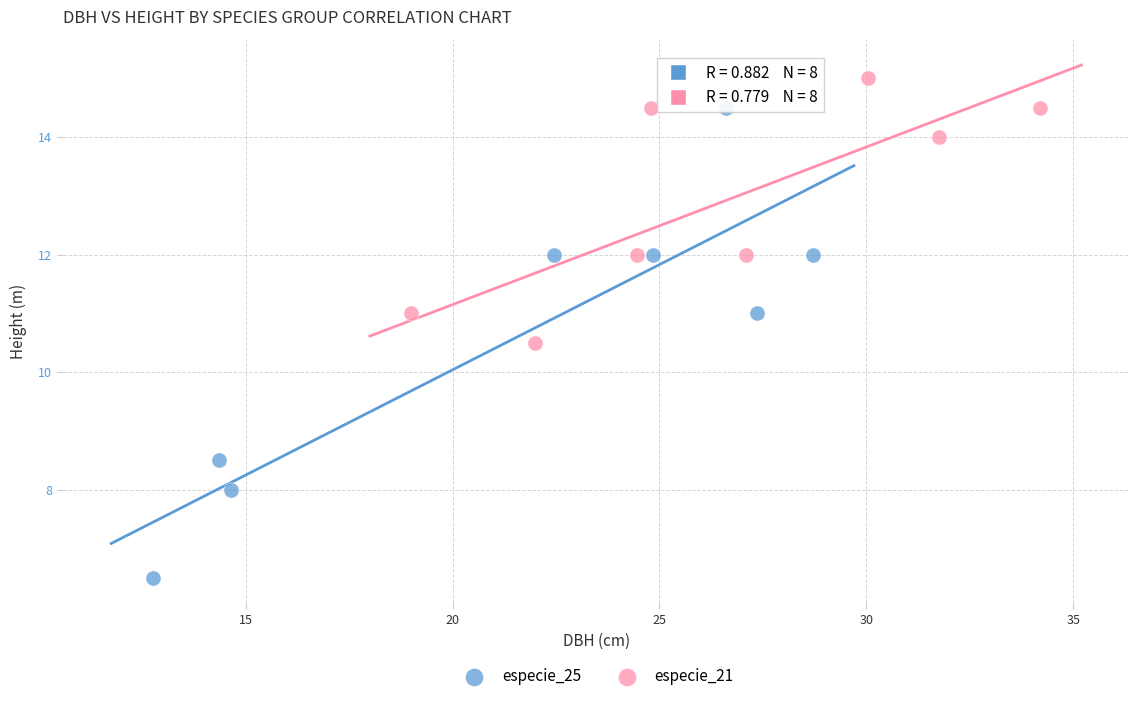

Which series has the largest Y range (max minus min)?

especie_25